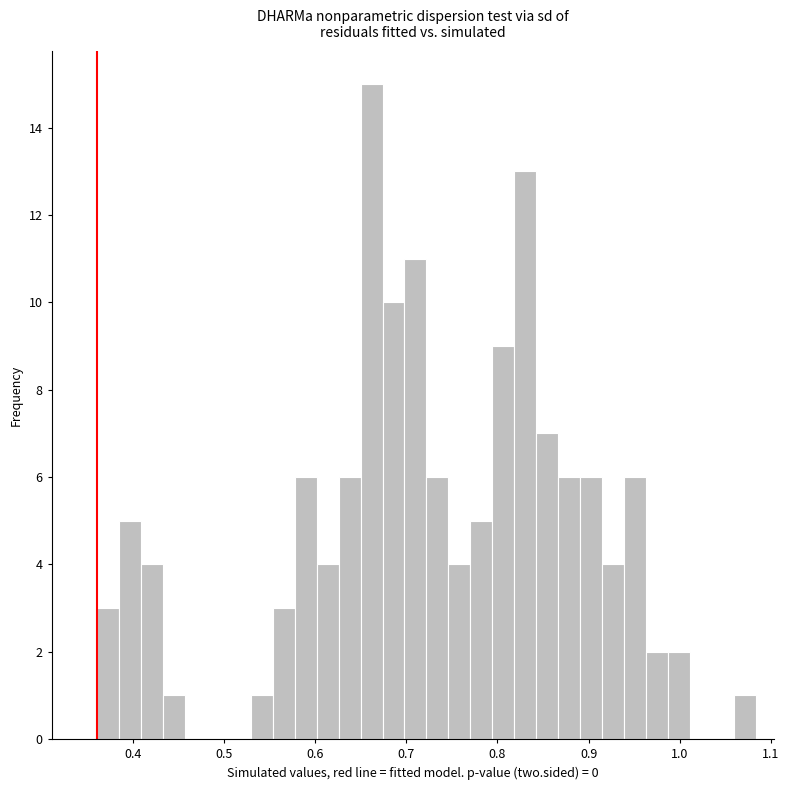

Around what value on the x-axis is the tallest bar? Give the approximate position of its centre, as read against the axis.

0.66